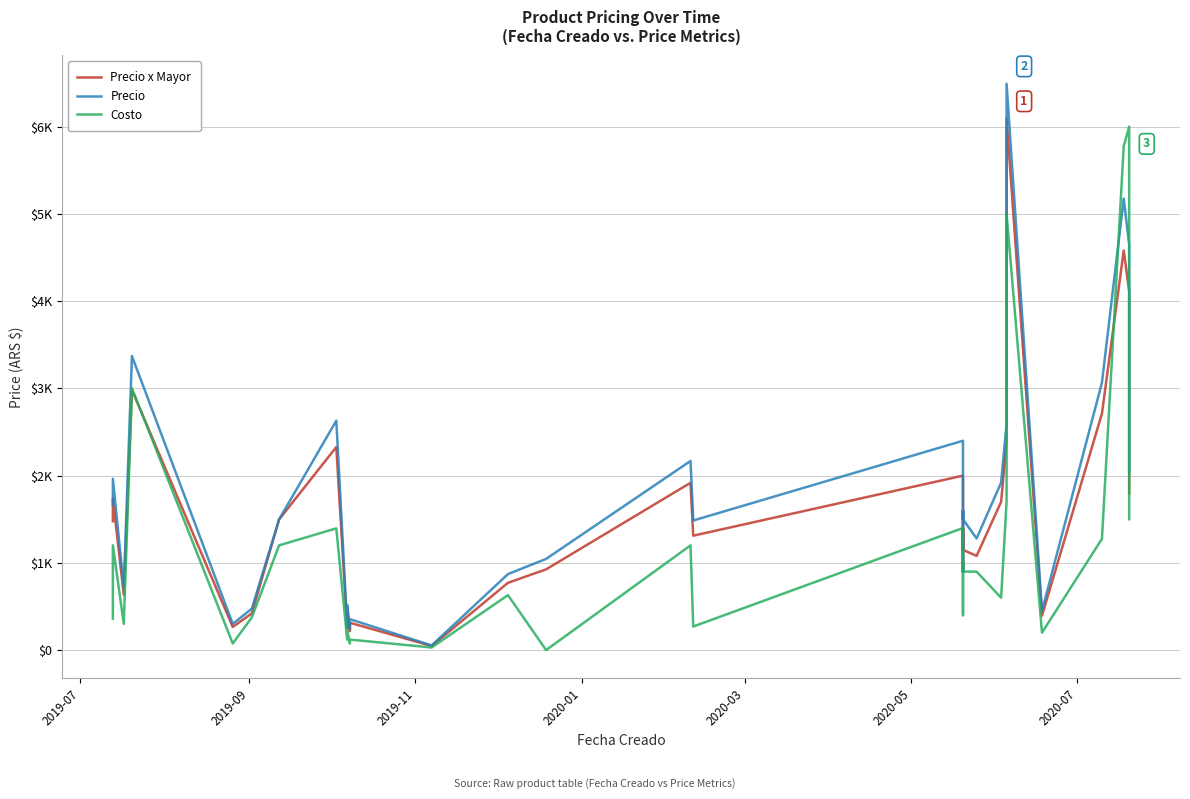

At how many categories does at least one series exceed 852?

31